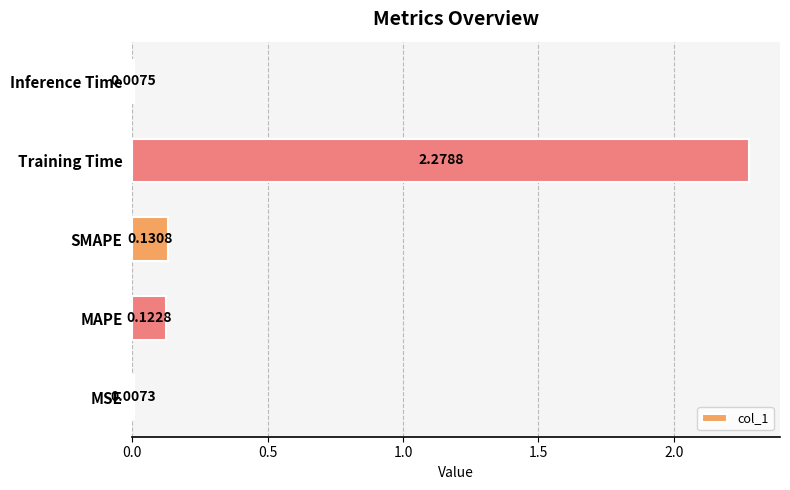

Rank the categories by value from highest to lowest.

Training Time, SMAPE, MAPE, Inference Time, MSE